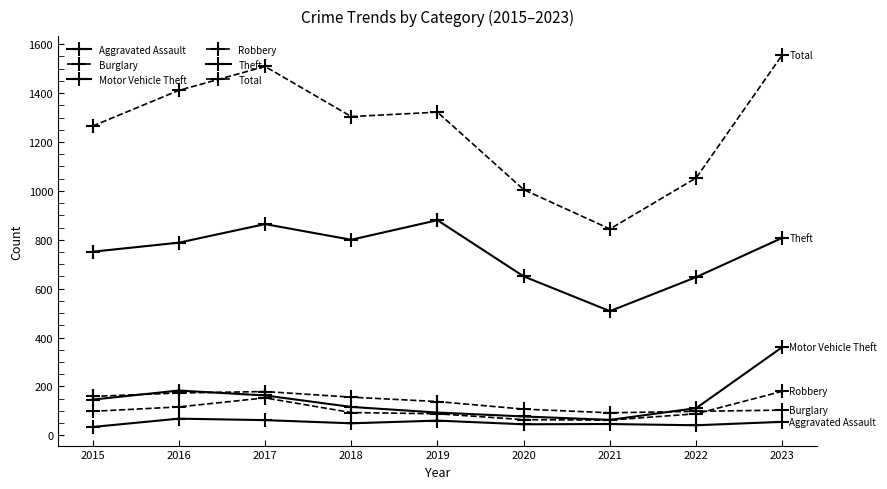

Rank the series by their maximum value, from highest to lowest.

Total, Theft, Motor Vehicle Theft, Robbery, Burglary, Aggravated Assault